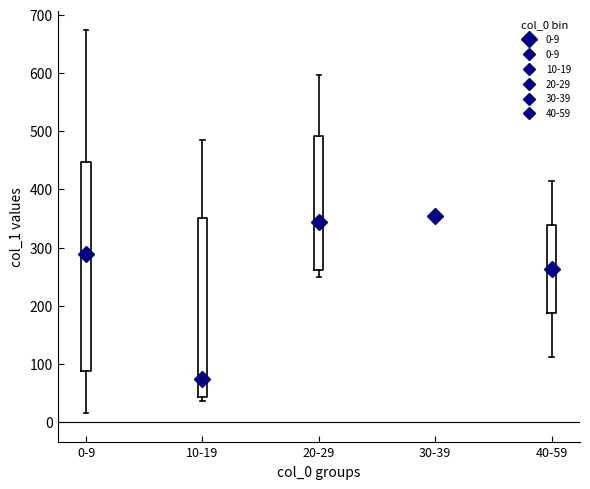

Where does the lower whisker of the box for 20-29 end on the y-axis? The values are not printed on the chart, so give them approximately, as read against the axis.

250